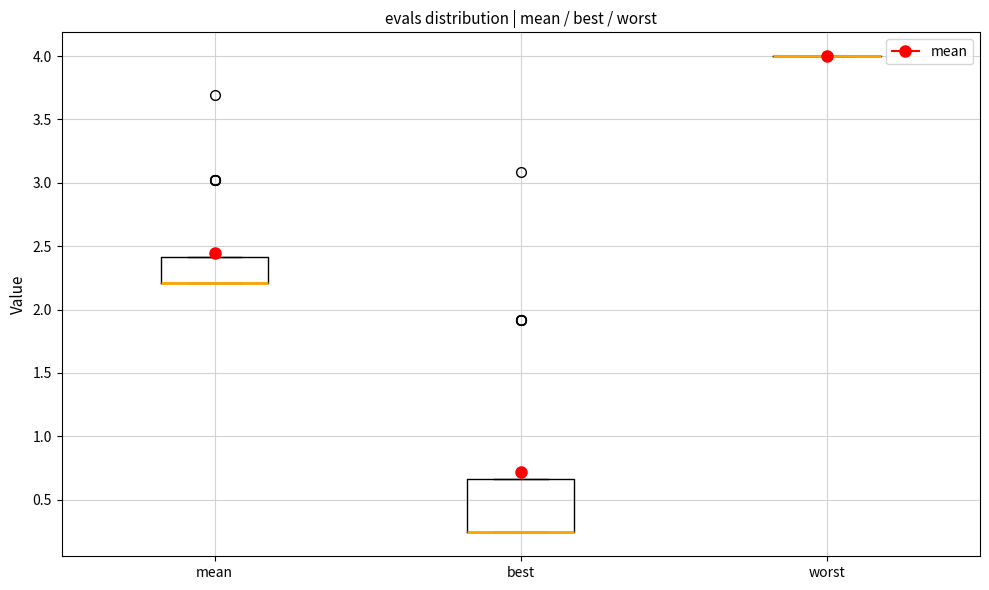

Reading left to right, read every box against the y-axis: the position of its median line, the range the box covers, and the ends of its whiskers. The values are not printed on the chart, so give them approximately, as read against the axis.

mean: median 2.20 (drawn on the box's lower edge), box 2.20 to 2.40, whiskers 2.20 to 2.40
best: median 0.25 (drawn on the box's lower edge), box 0.25 to 0.65, whiskers 0.25 to 0.65
worst: box collapsed to a line at 4.00, whiskers 4.00 to 4.00